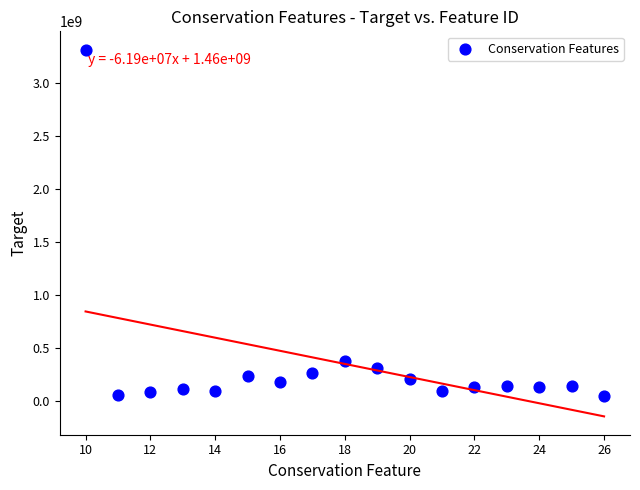

What is the range of Y values (max minus min)?

3261768300